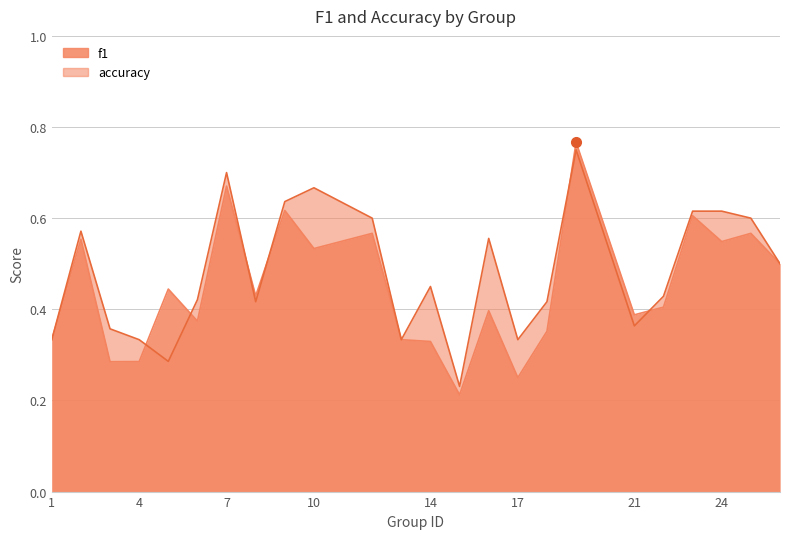

Reading right to left, list all the values displayed in this chart.

f1: 26=0.5	25=0.6	24=0.5	23=0.6	22=0.4	21=0.4	19=0.8	18=0.4	17=0.2	16=0.4	15=0.2	14=0.3	13=0.3	12=0.6	10=0.5	9=0.6	8=0.4	7=0.7	6=0.4	5=0.4	4=0.3	3=0.3	2=0.6	1=0.3
accuracy: 26=0.5	25=0.6	24=0.6	23=0.6	22=0.4	21=0.4	19=0.8	18=0.4	17=0.3	16=0.6	15=0.2	14=0.5	13=0.3	12=0.6	10=0.7	9=0.6	8=0.4	7=0.7	6=0.4	5=0.3	4=0.3	3=0.4	2=0.6	1=0.3